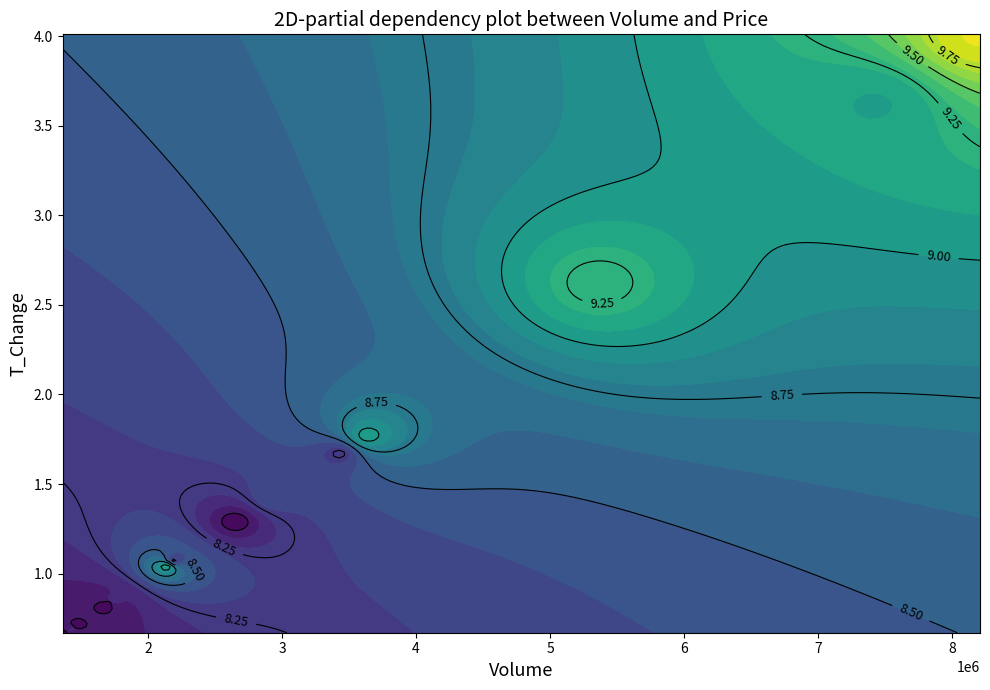

Between volume and 9, which is larger?

volume